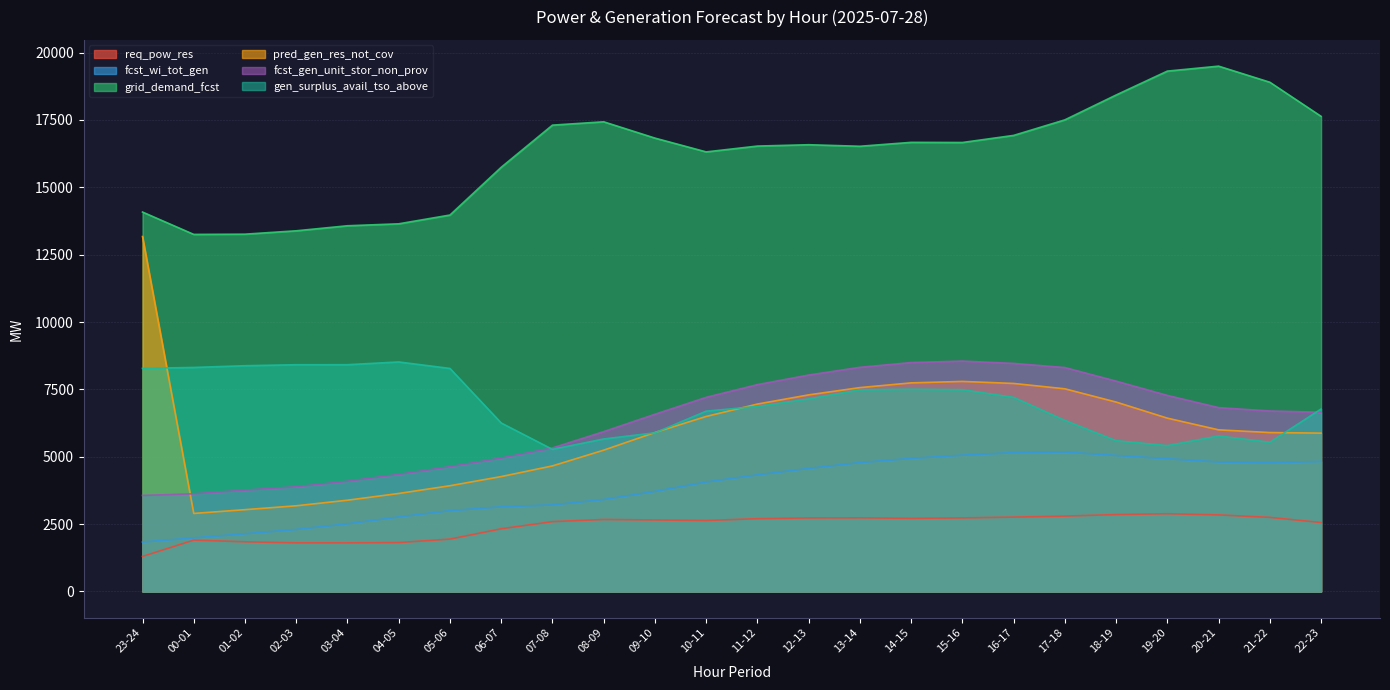

Is it true that fcst_gen_unit_stor_non_prov equals 14387 at 12-13?

False